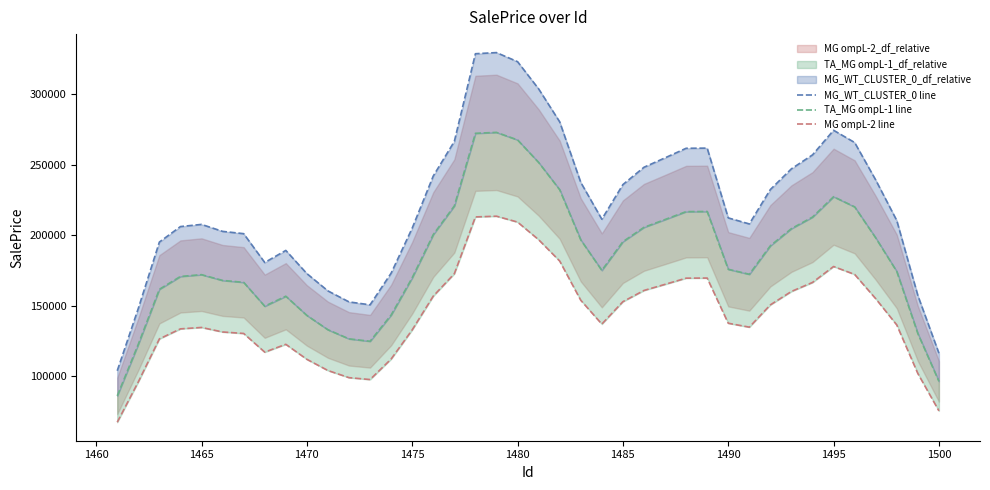

What is the difference between the maximum and minimum values in the TA_MG ompL-1 line series?

187051.0